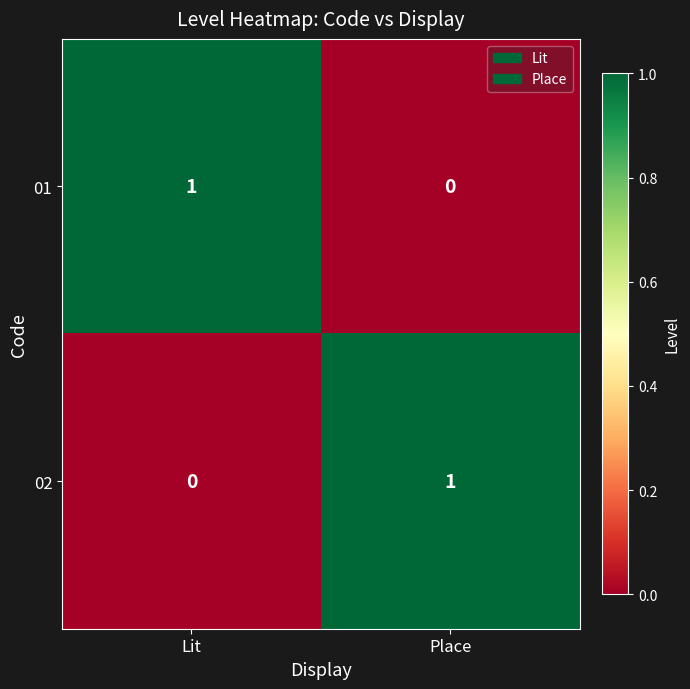

Rank the series at Place from lowest to highest value.

01, 02